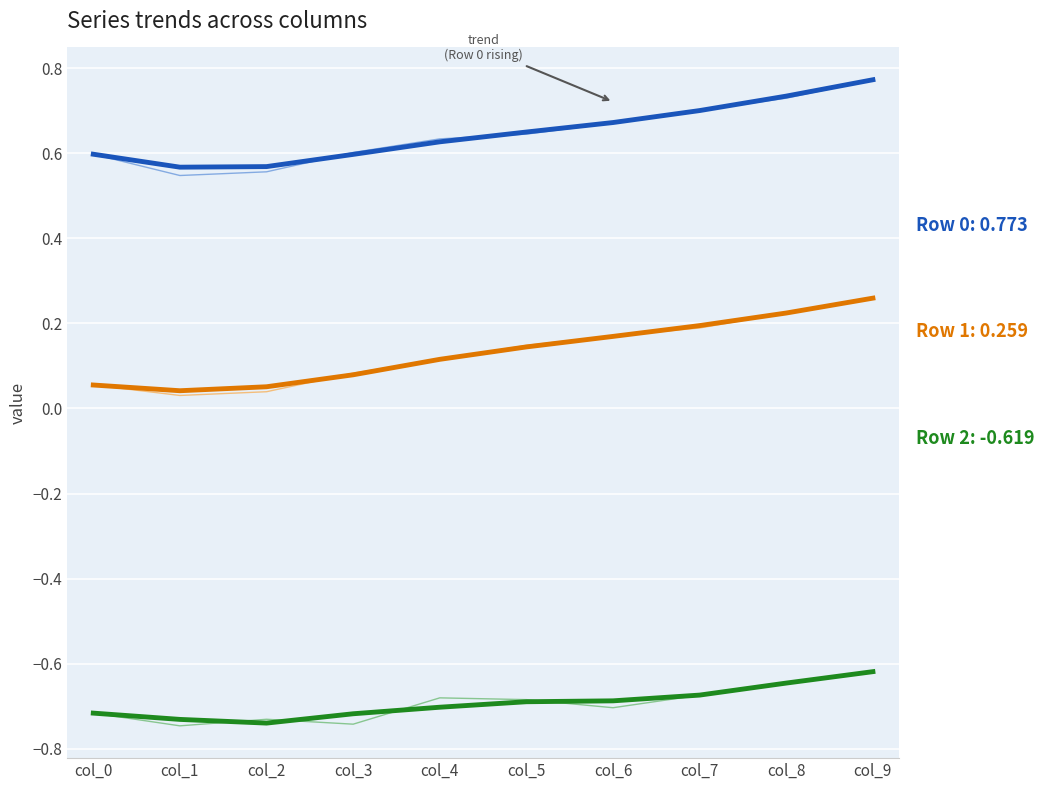

Is this an area chart (filled region under the line)?

No